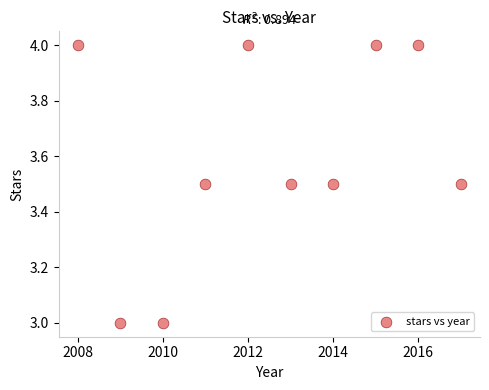

What is the average Y value?

3.6